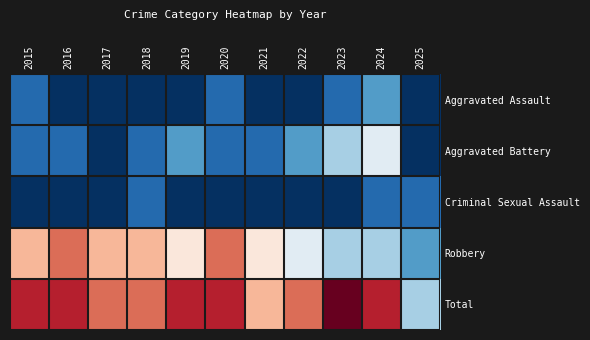

Which has a higher value, 2019 or 2015?

2015